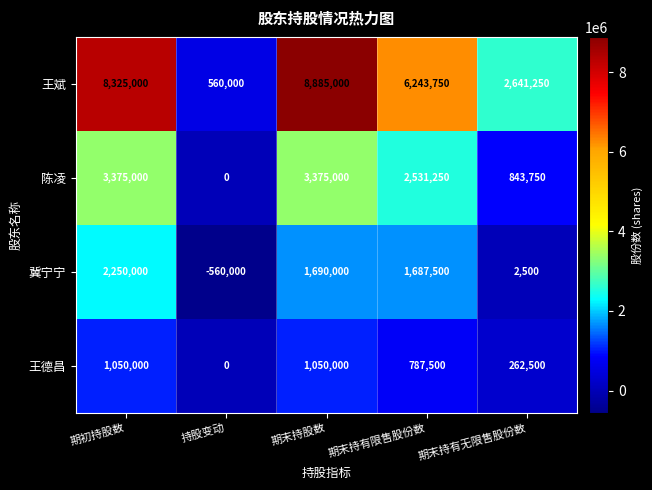

Which series has the widest spread of values?

王斌